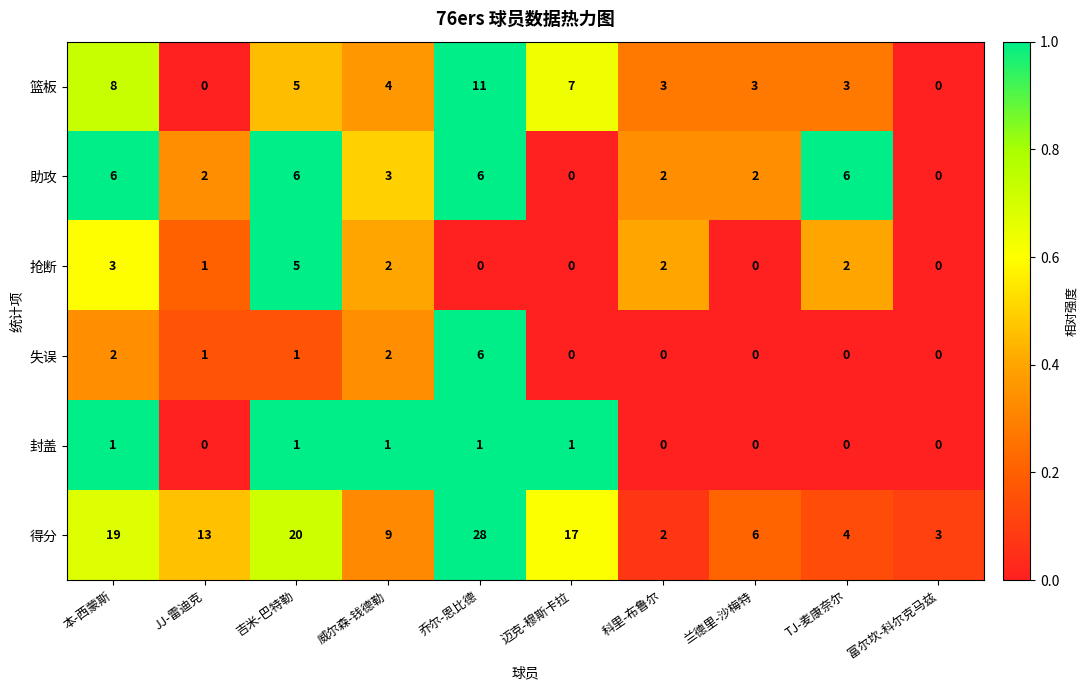

What is the greatest value displayed?

28